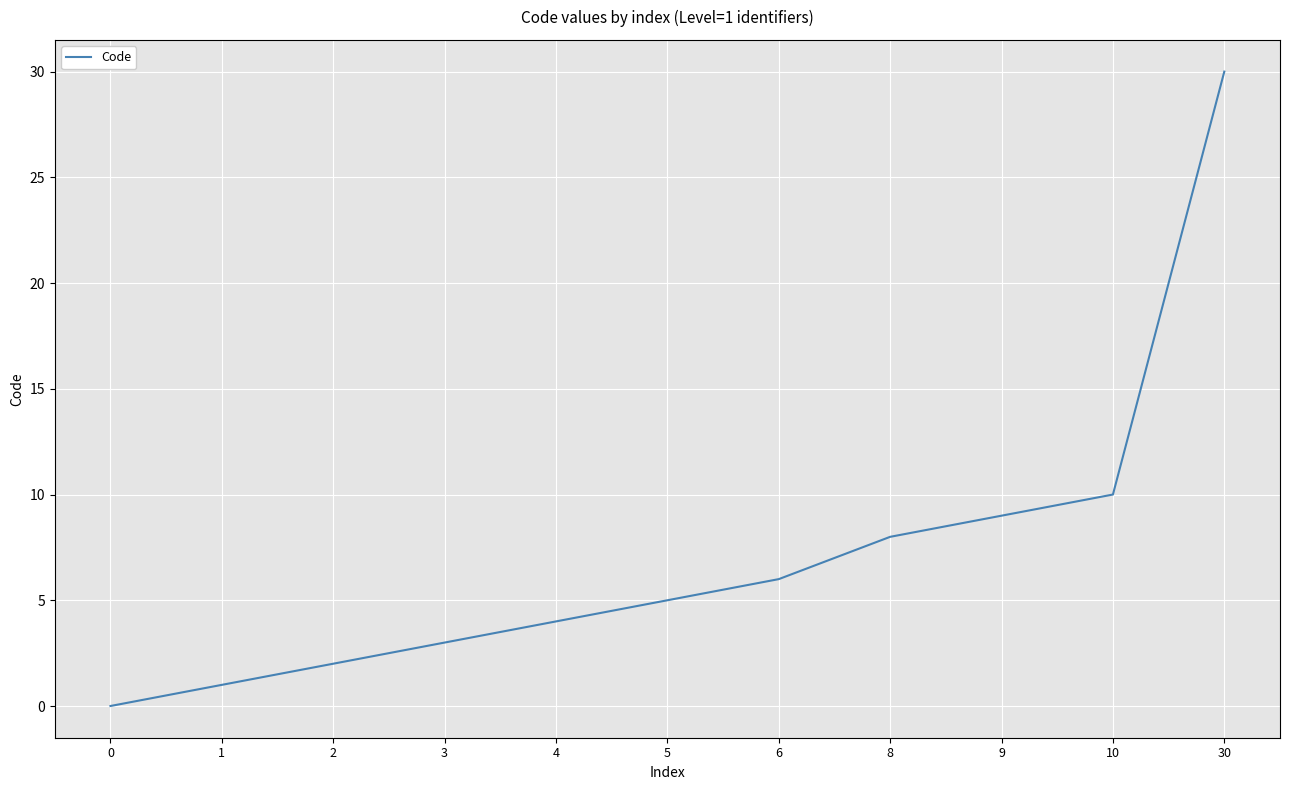

Approximately how many times larger is the value at 9 compared to 1?

9.0